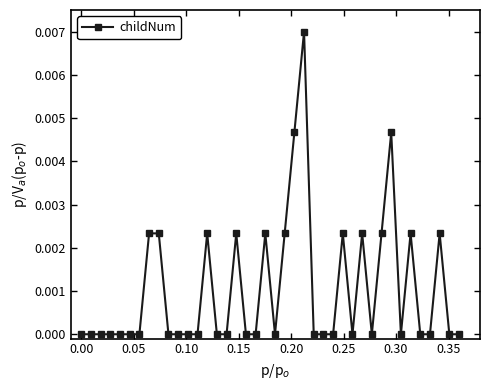

True or false: there are more than 1 points higher than both neighbors.

True